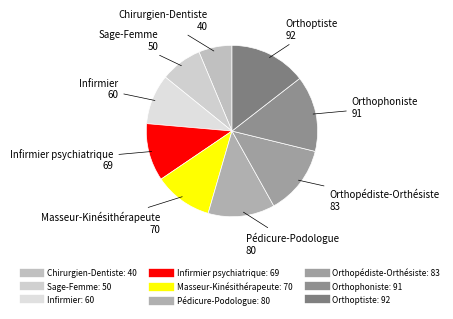

How many segments does this pie chart have?

9